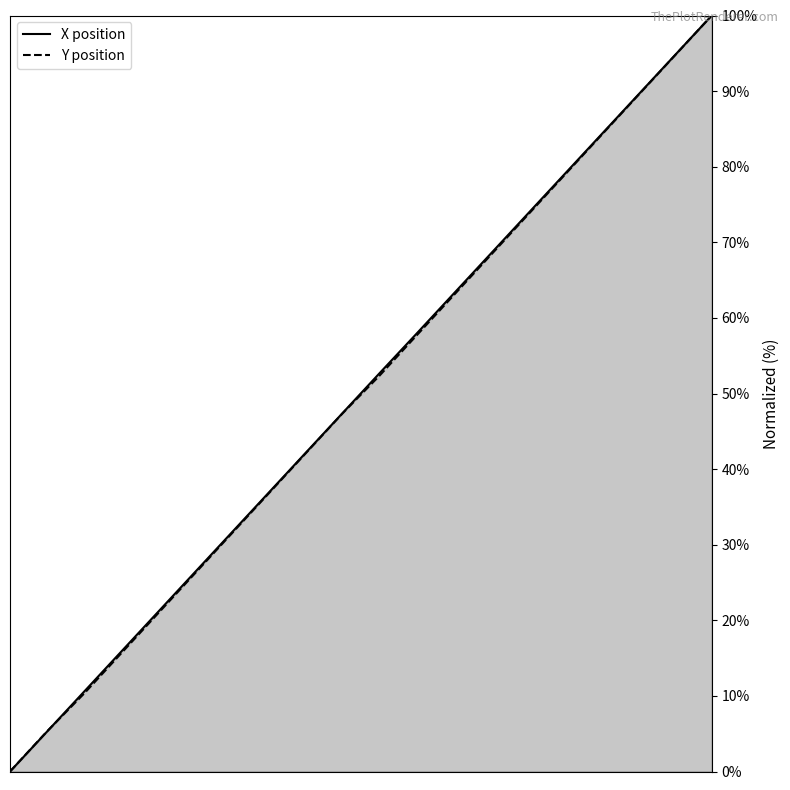

Between which two adjacent categories do X and Y first intersect?

16.2 and 16.4